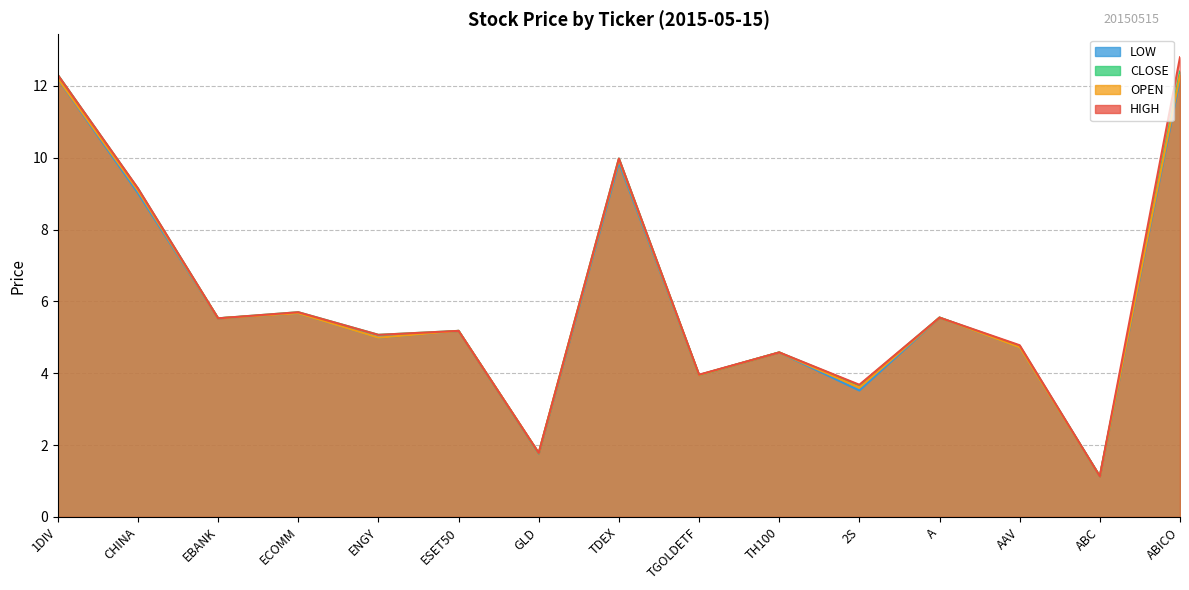

True or false: LOW and CLOSE intersect in this chart.

False